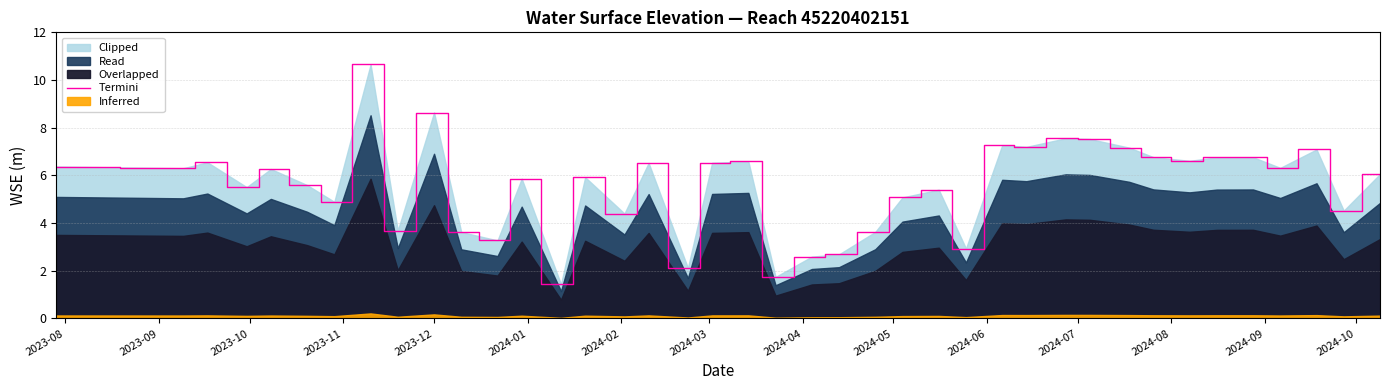

Does the chart display data point markers on the line(s)?

No